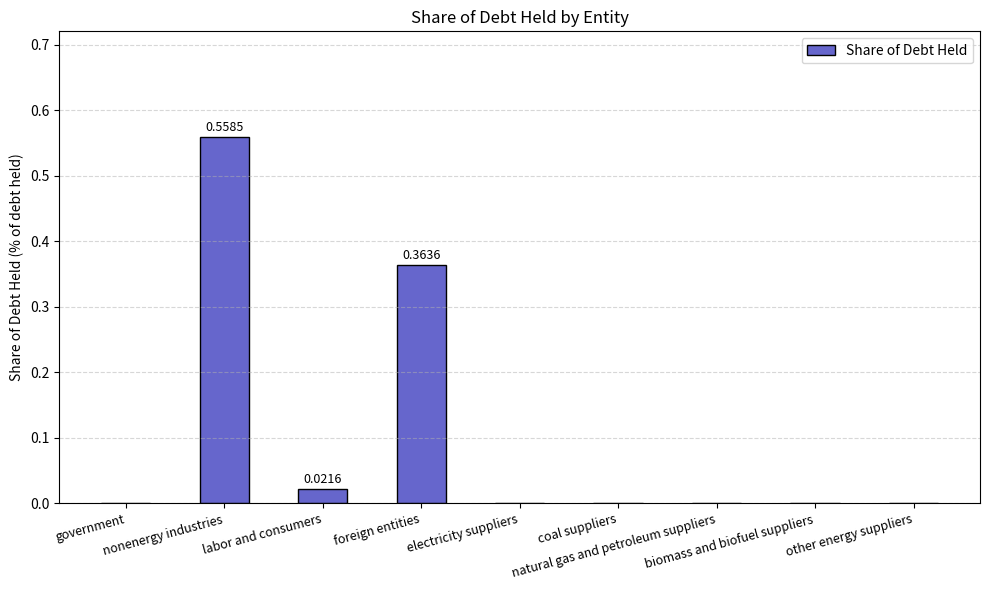

How many categories are shown in the chart?

9